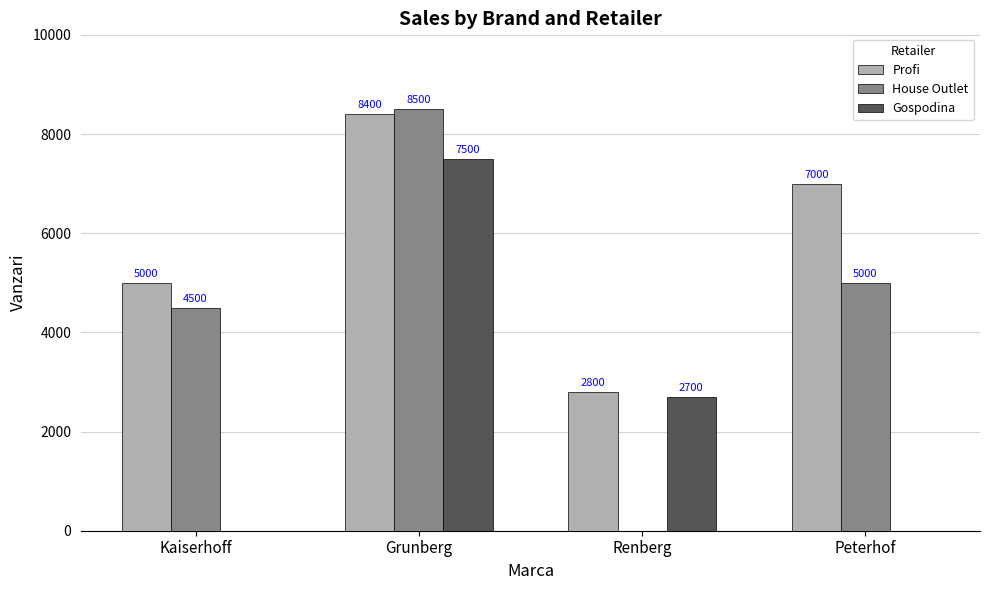

Read the Gospodina value at Renberg.

2700